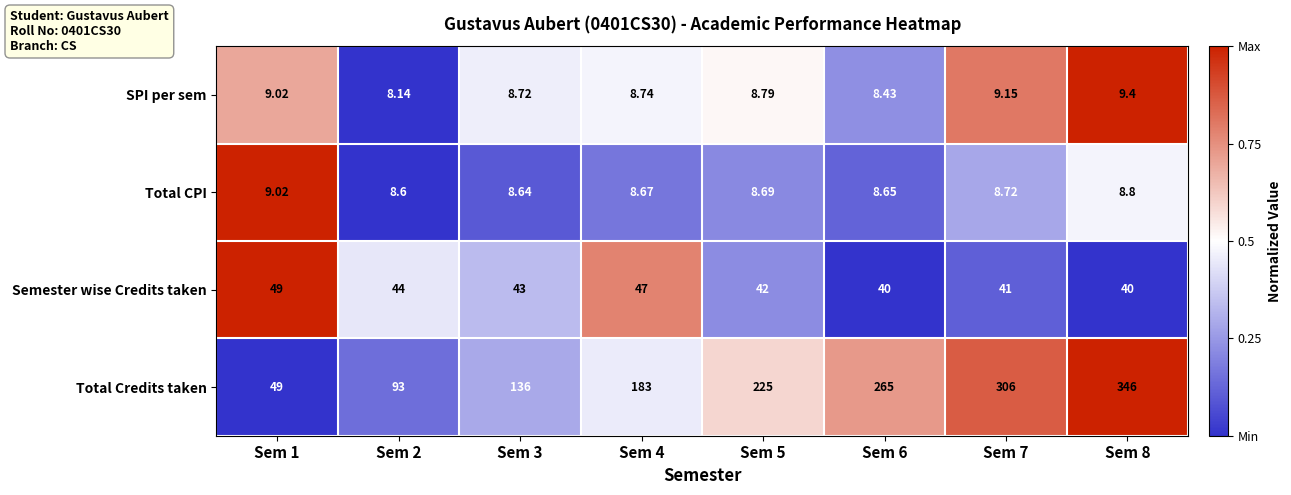

Rank the series at Sem 4 from lowest to highest value.

Total CPI, SPI per sem, Semester wise Credits taken, Total Credits taken